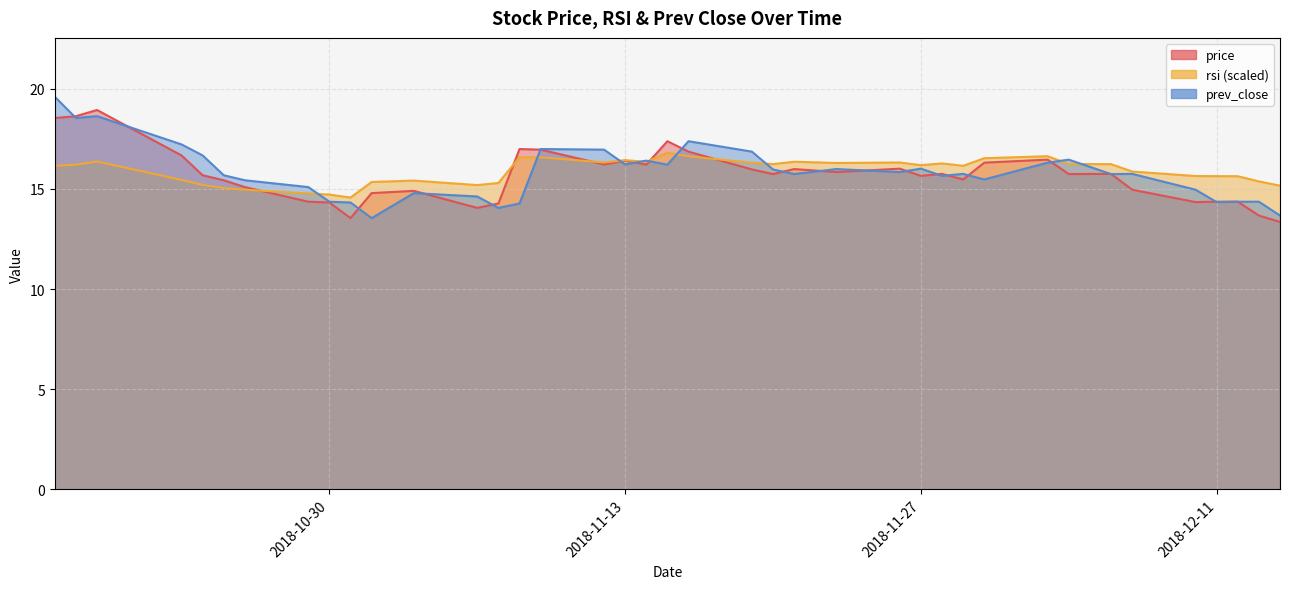

At how many categories does at least one series exceed 19?

2